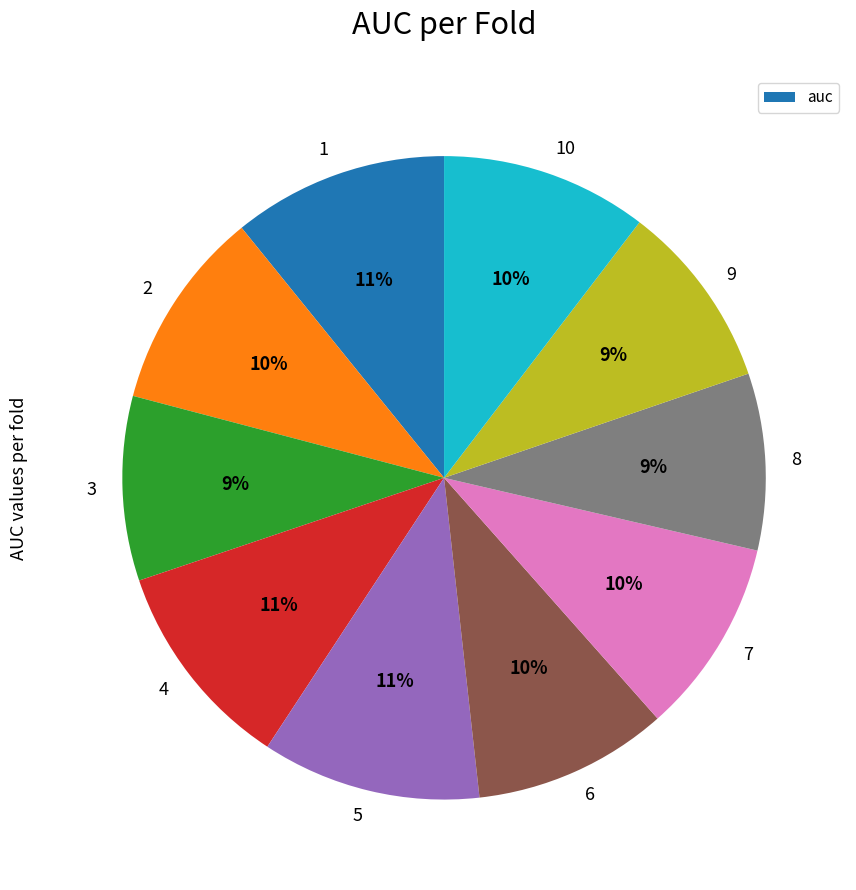

Is there a majority slice in this chart?

No